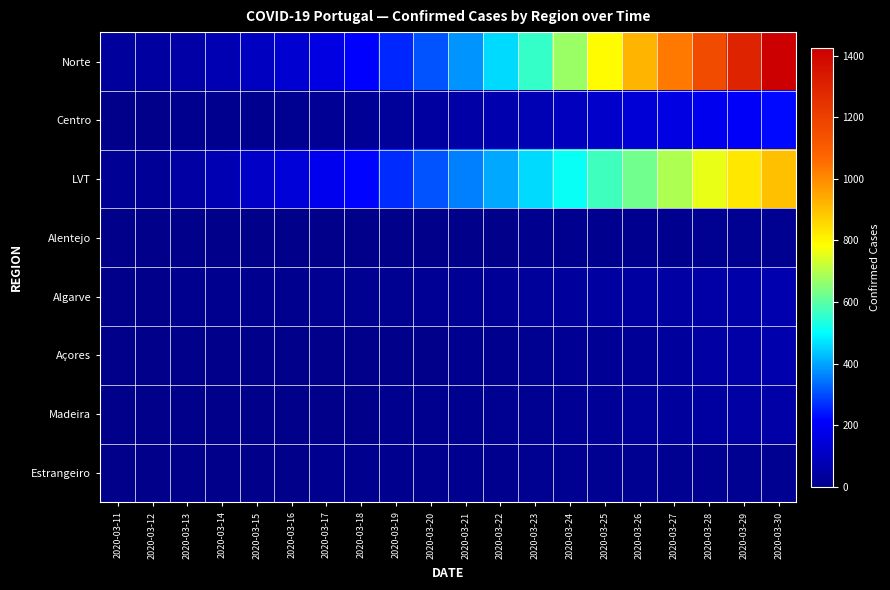

Reading right to left, transcribe all the data shown in this chart.

Norte: 2020-03-30=1426	2020-03-29=1300	2020-03-28=1161	2020-03-27=1035	2020-03-26=920	2020-03-25=790	2020-03-24=670	2020-03-23=560	2020-03-22=460	2020-03-21=380	2020-03-20=310	2020-03-19=260	2020-03-18=212	2020-03-17=165	2020-03-16=130	2020-03-15=103	2020-03-14=77	2020-03-13=53	2020-03-12=44	2020-03-11=36
Centro: 2020-03-30=226	2020-03-29=202	2020-03-28=184	2020-03-27=163	2020-03-26=140	2020-03-25=117	2020-03-24=100	2020-03-23=82	2020-03-22=68	2020-03-21=52	2020-03-20=39	2020-03-19=30	2020-03-18=25	2020-03-17=18	2020-03-16=13	2020-03-15=10	2020-03-14=8	2020-03-13=6	2020-03-12=5	2020-03-11=3
LVT: 2020-03-30=901	2020-03-29=827	2020-03-28=762	2020-03-27=695	2020-03-26=629	2020-03-25=569	2020-03-24=510	2020-03-23=460	2020-03-22=406	2020-03-21=358	2020-03-20=310	2020-03-19=264	2020-03-18=222	2020-03-17=184	2020-03-16=147	2020-03-15=116	2020-03-14=73	2020-03-13=46	2020-03-12=23	2020-03-11=17
Alentejo: 2020-03-30=15	2020-03-29=13	2020-03-28=12	2020-03-27=10	2020-03-26=9	2020-03-25=8	2020-03-24=7	2020-03-23=6	2020-03-22=5	2020-03-21=4	2020-03-20=3	2020-03-19=2	2020-03-18=2	2020-03-17=1	2020-03-16=0	2020-03-15=0	2020-03-14=0	2020-03-13=0	2020-03-12=0	2020-03-11=0
Algarve: 2020-03-30=68	2020-03-29=61	2020-03-28=55	2020-03-27=49	2020-03-26=44	2020-03-25=39	2020-03-24=34	2020-03-23=30	2020-03-22=25	2020-03-21=22	2020-03-20=19	2020-03-19=16	2020-03-18=14	2020-03-17=12	2020-03-16=9	2020-03-15=7	2020-03-14=7	2020-03-13=6	2020-03-12=5	2020-03-11=3
Açores: 2020-03-30=63	2020-03-29=52	2020-03-28=45	2020-03-27=34	2020-03-26=27	2020-03-25=22	2020-03-24=17	2020-03-23=13	2020-03-22=10	2020-03-21=7	2020-03-20=5	2020-03-19=3	2020-03-18=2	2020-03-17=1	2020-03-16=1	2020-03-15=0	2020-03-14=0	2020-03-13=0	2020-03-12=0	2020-03-11=0
Madeira: 2020-03-30=52	2020-03-29=47	2020-03-28=40	2020-03-27=34	2020-03-26=29	2020-03-25=26	2020-03-24=21	2020-03-23=16	2020-03-22=13	2020-03-21=10	2020-03-20=8	2020-03-19=6	2020-03-18=5	2020-03-17=3	2020-03-16=2	2020-03-15=0	2020-03-14=0	2020-03-13=0	2020-03-12=0	2020-03-11=0
Estrangeiro: 2020-03-30=14	2020-03-29=14	2020-03-28=14	2020-03-27=14	2020-03-26=14	2020-03-25=14	2020-03-24=13	2020-03-23=12	2020-03-22=11	2020-03-21=10	2020-03-20=9	2020-03-19=8	2020-03-18=7	2020-03-17=6	2020-03-16=5	2020-03-15=4	2020-03-14=4	2020-03-13=1	2020-03-12=0	2020-03-11=0